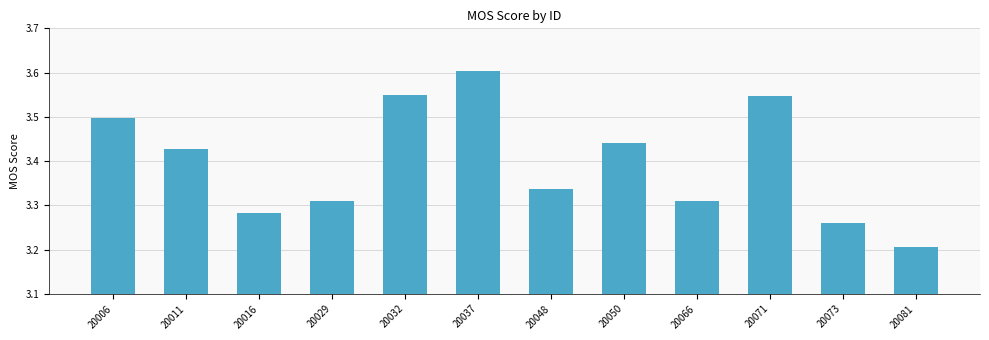

Does the chart contain stacked bars?

No